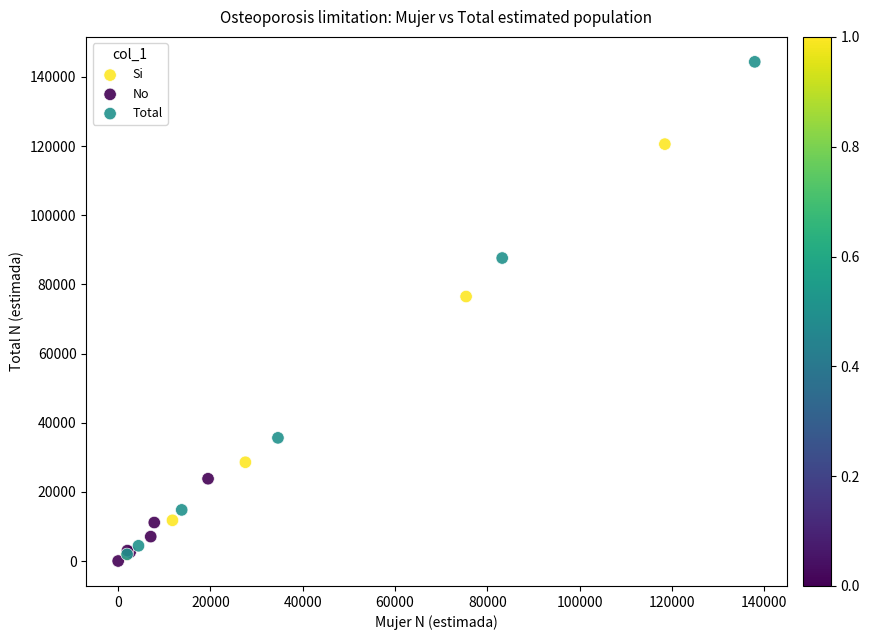

Which series reaches the maximum Y coordinate?

Total